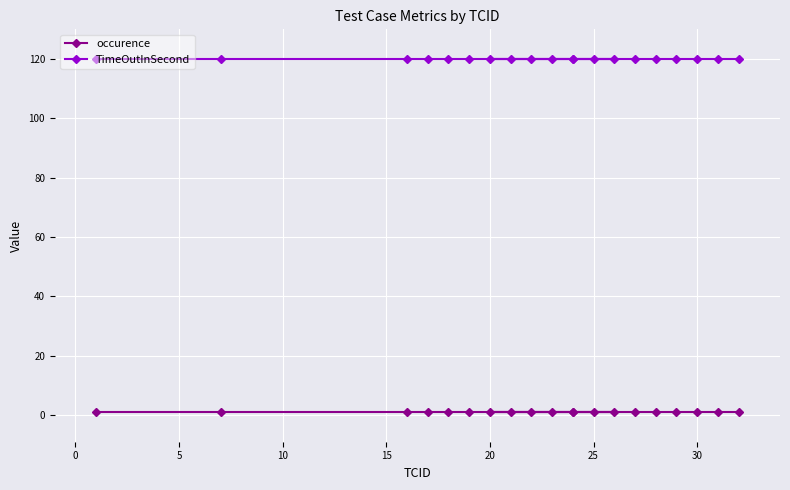

At 20, list the series in order from largest to smallest.

TimeOutInSecond, occurence